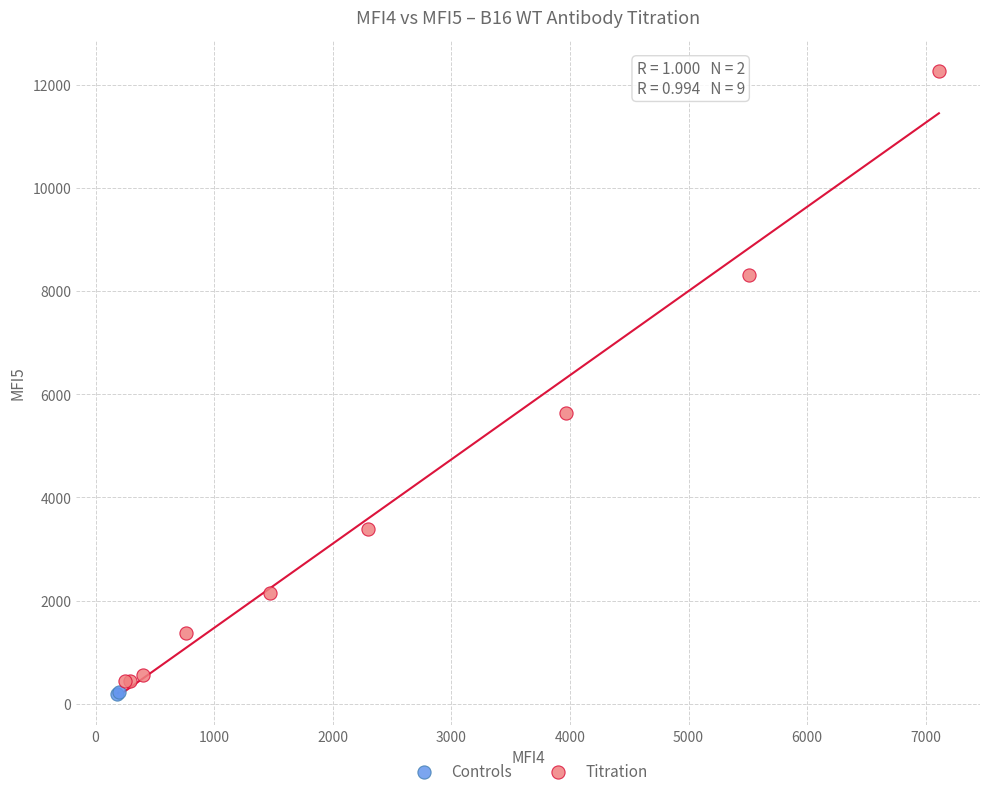

What are all the series names shown in the legend?

Controls, Titration